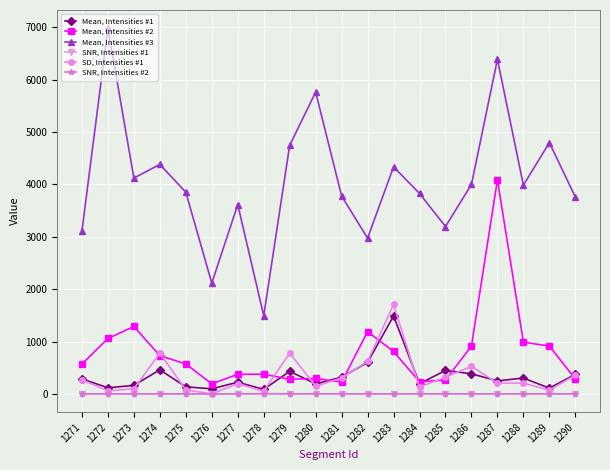

What is the difference between the Mean, Intensities #1 values at 1277 and 1273?

60.2